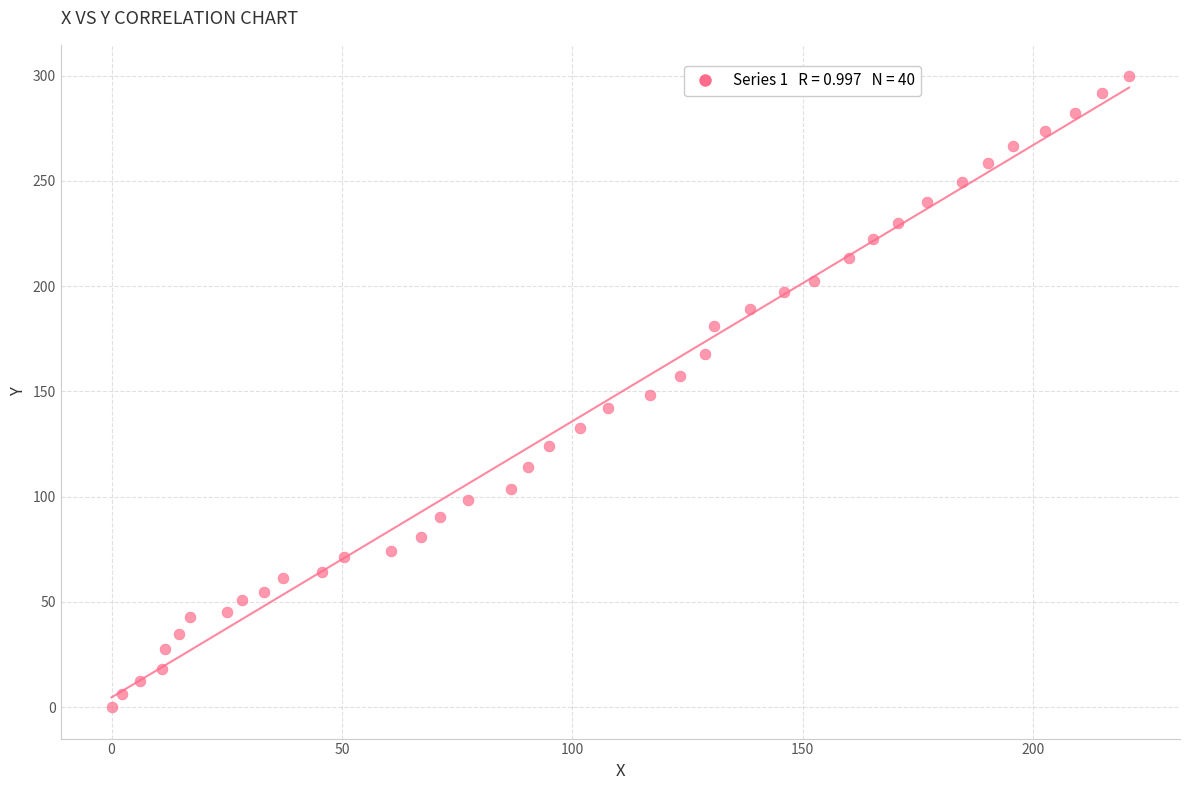

What is the range of X values (max minus min)?

220.9